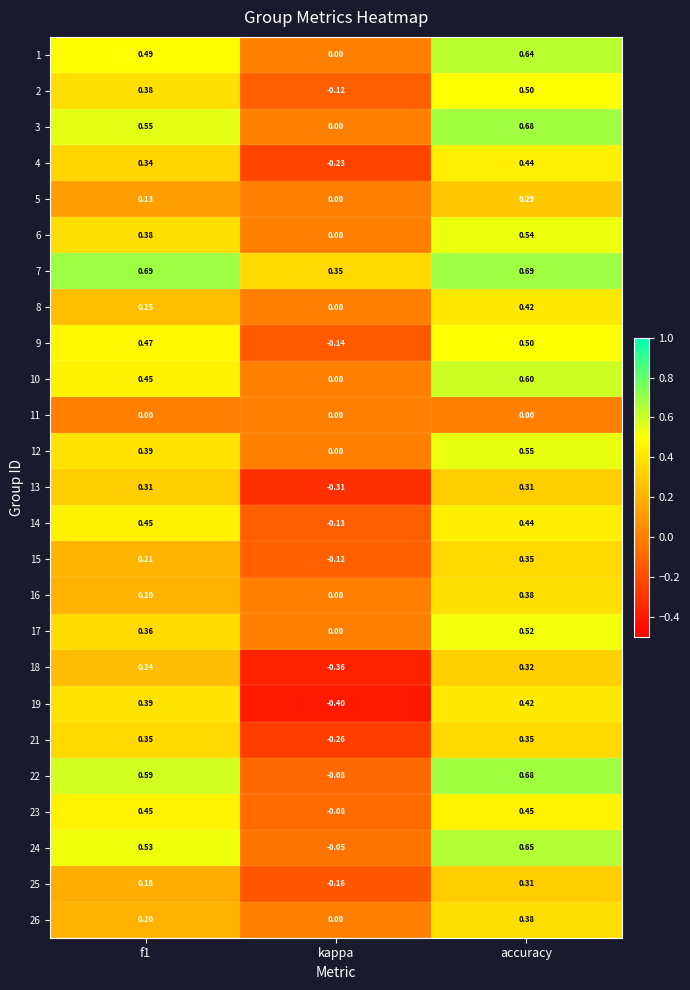

At which label does 19 reach its peak?

accuracy